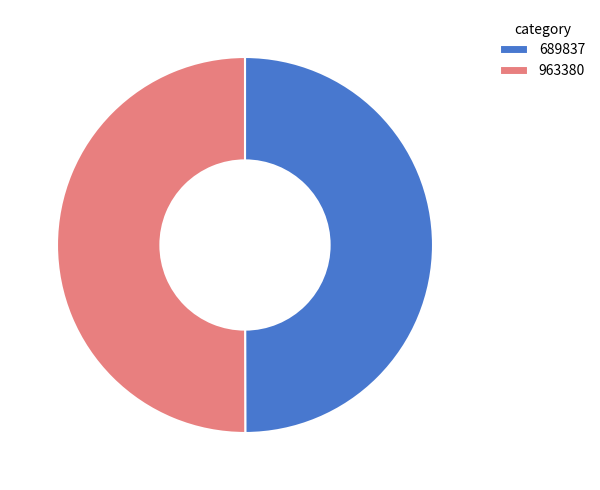

Combined, do 689837 and 963380 account for over 50%?

Yes